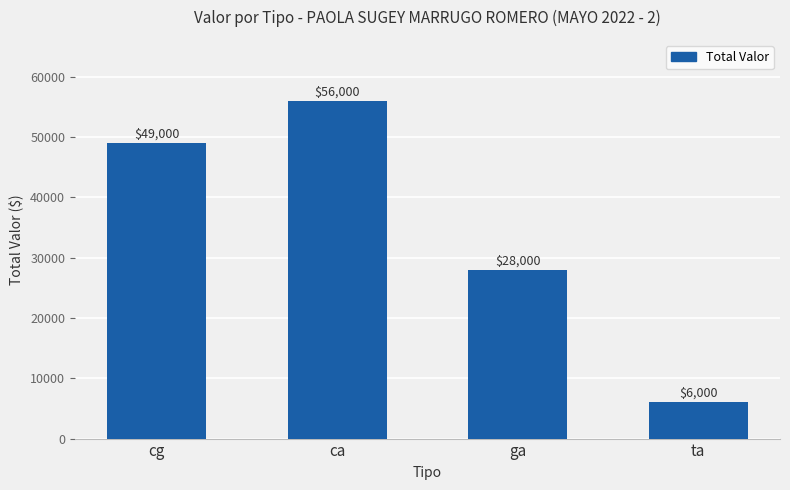

Which category has the highest value across all series?

ca